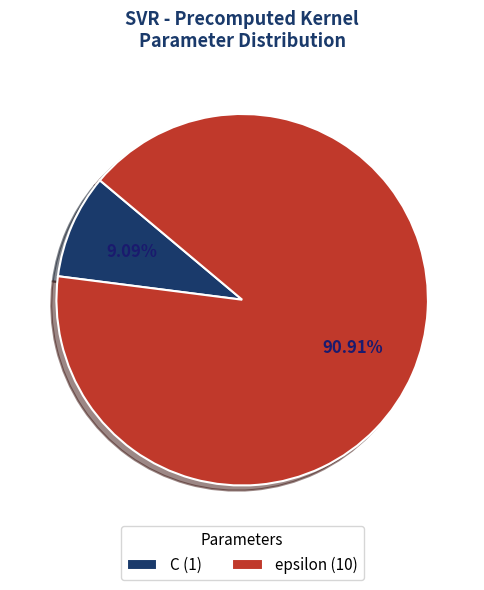

Rank the categories by value from highest to lowest.

epsilon, C